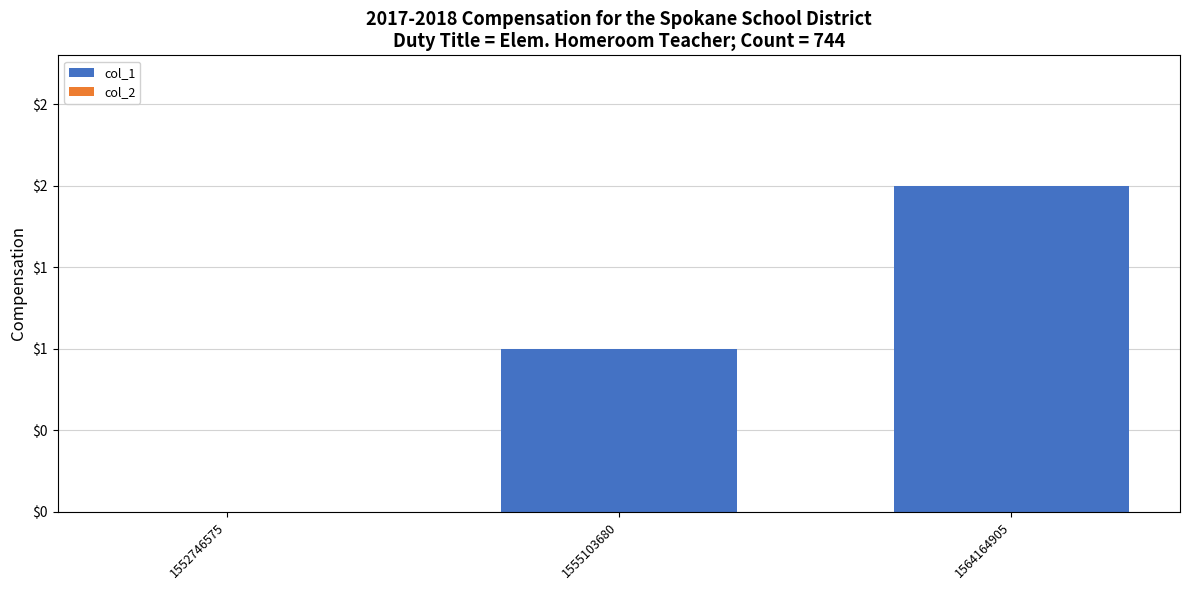

Are the bars horizontal?

No